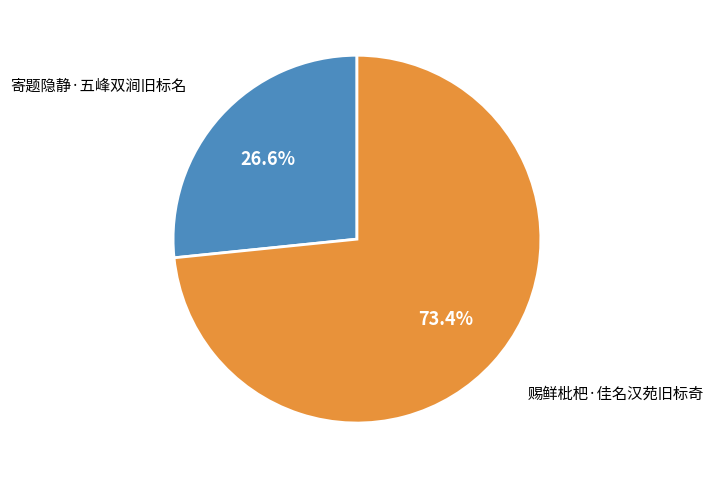

To the nearest percent, what portion does 赐鲜枇杷·佳名汉苑旧标奇 represent?

73%